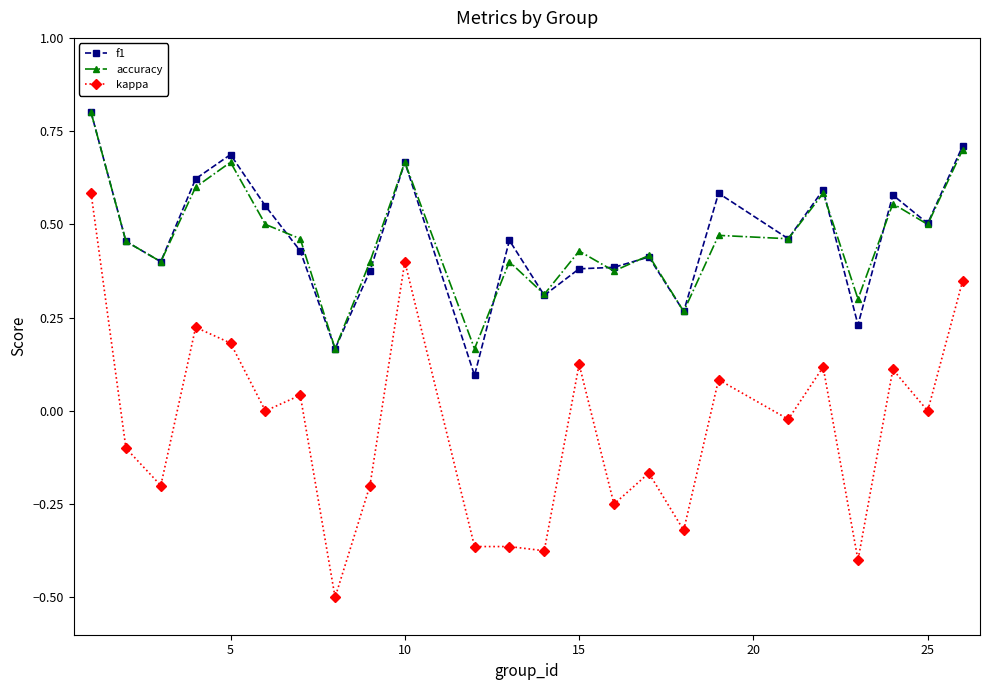

Which series has the largest range (max minus min)?

kappa